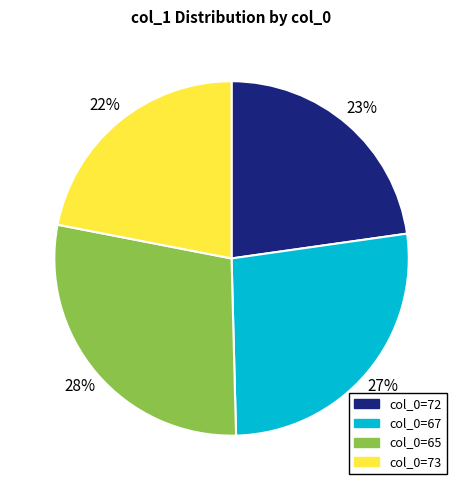

What percentage is the col_0=67 slice, to the nearest percent?

27%